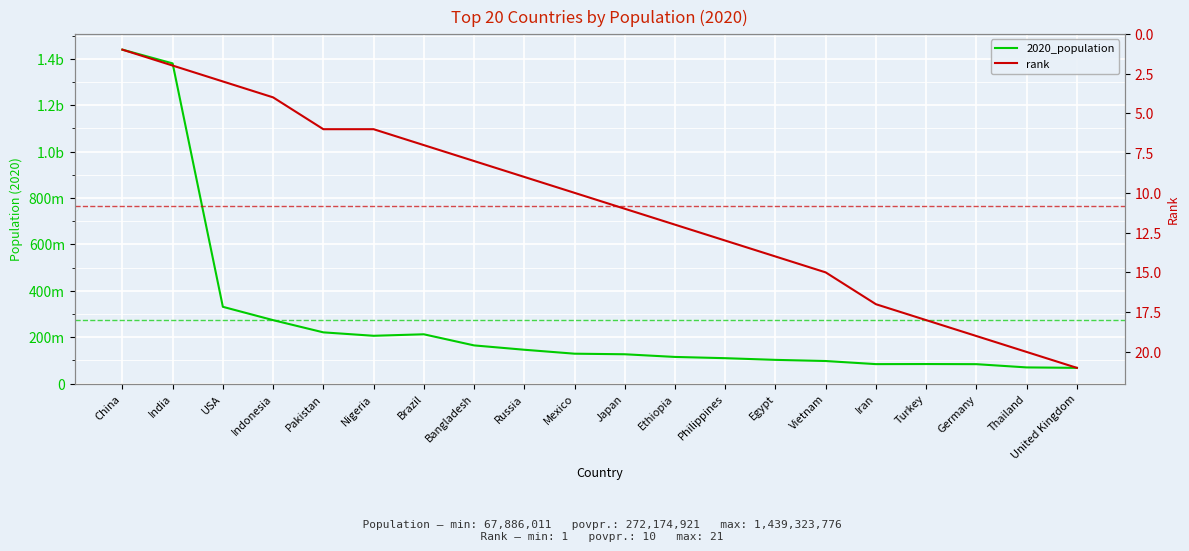

What position from the right is Egypt?

7